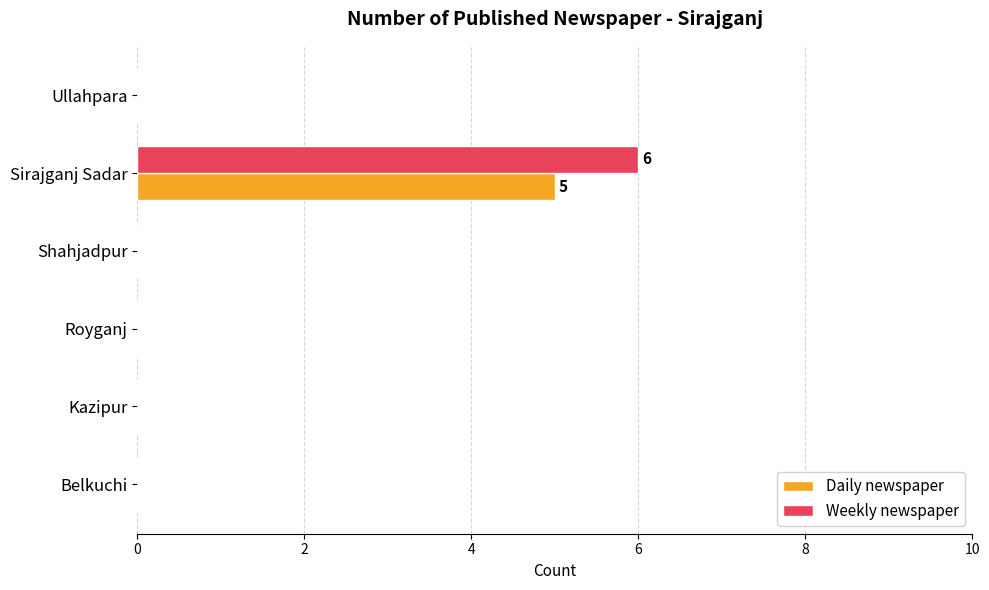

How many distinct data groups are displayed?

2